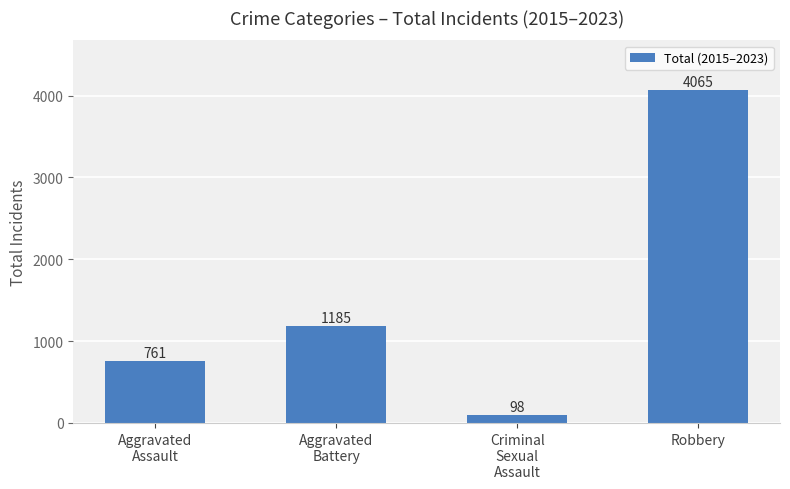

What is the label of the 4th bar from the right?

Aggravated
Assault